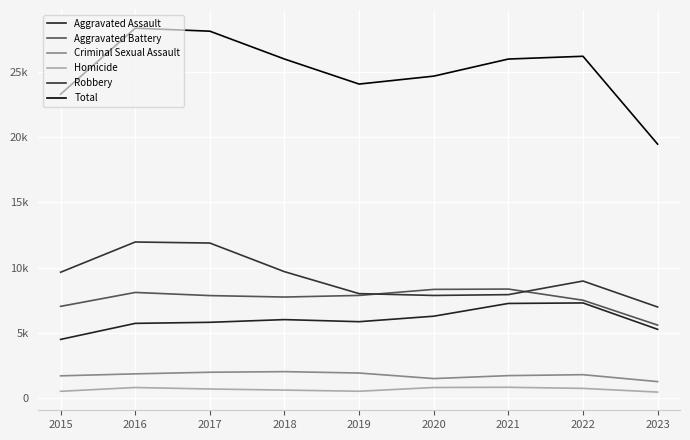

Which has a higher value, 2019 or 2023?

2019